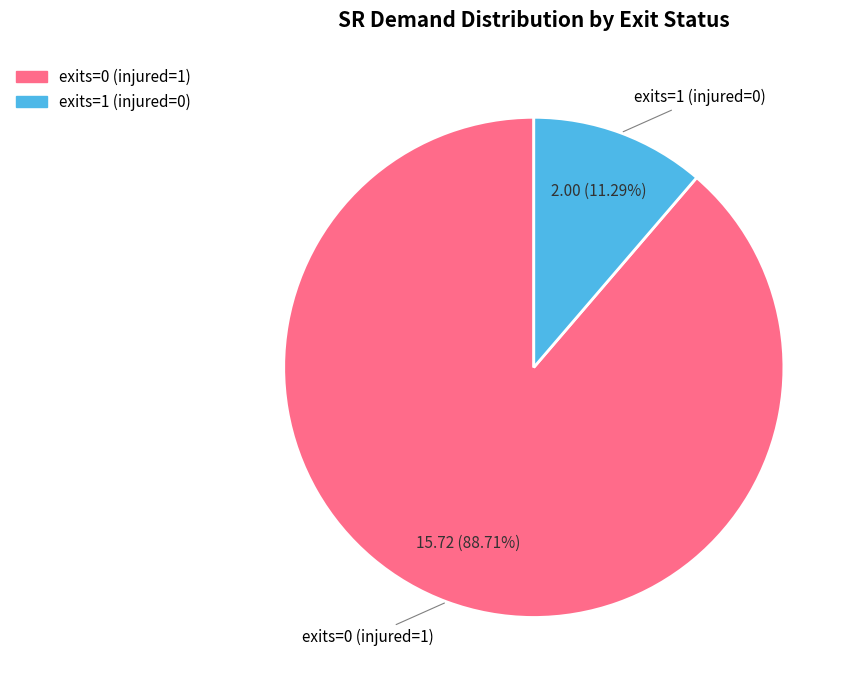

Between exits=0 (injured=1) and exits=1 (injured=0), which is larger?

exits=0 (injured=1)